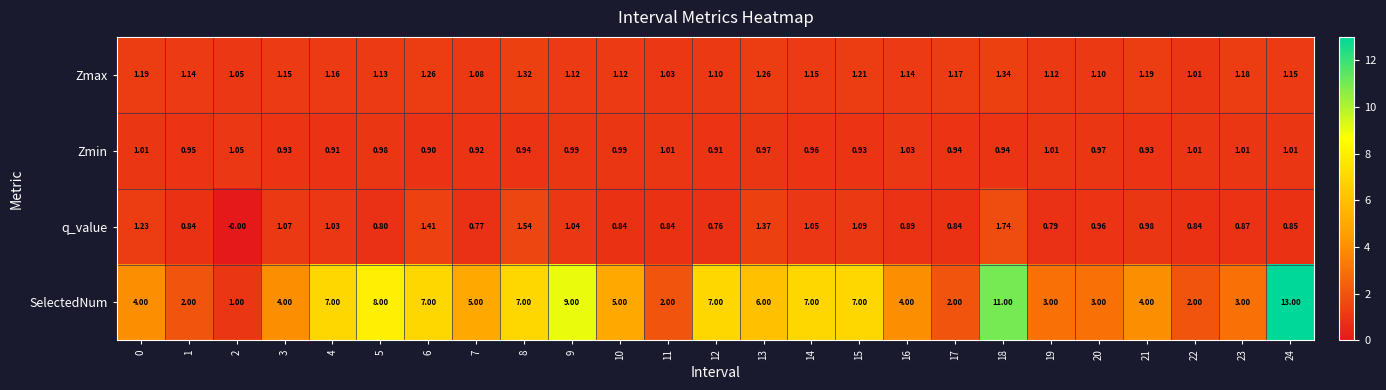

Which series has the largest total across all categories?

SelectedNum